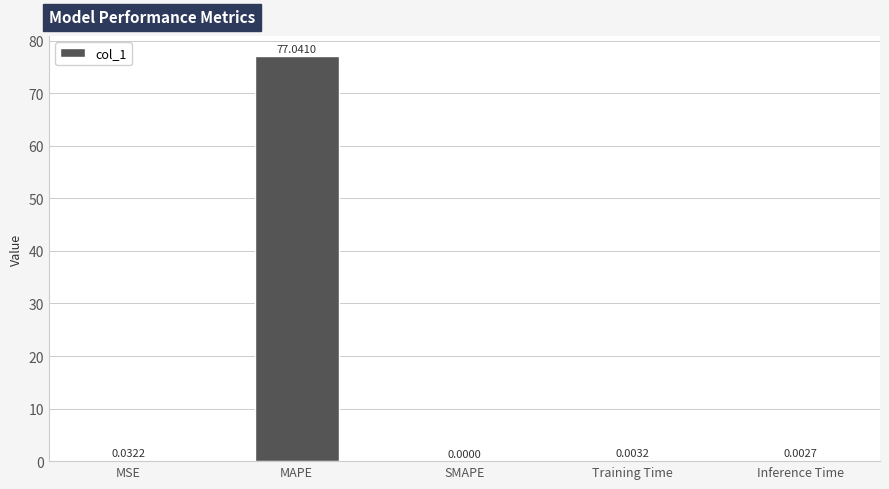

Is it true that the value at Training Time is 0.0?

True